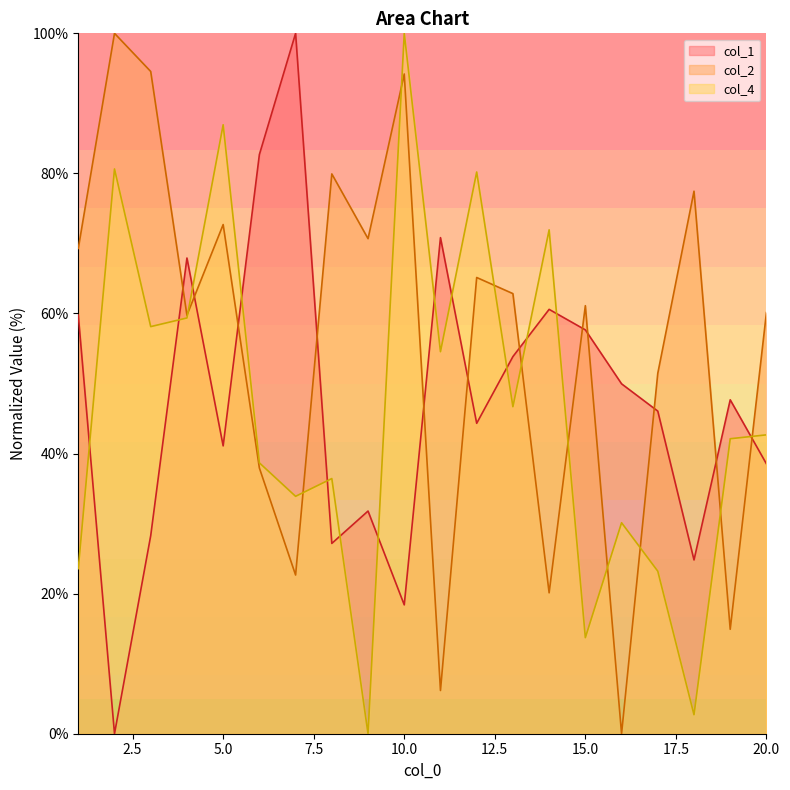

Between which two adjacent categories do col_4 and col_1 first intersect?

1 and 2